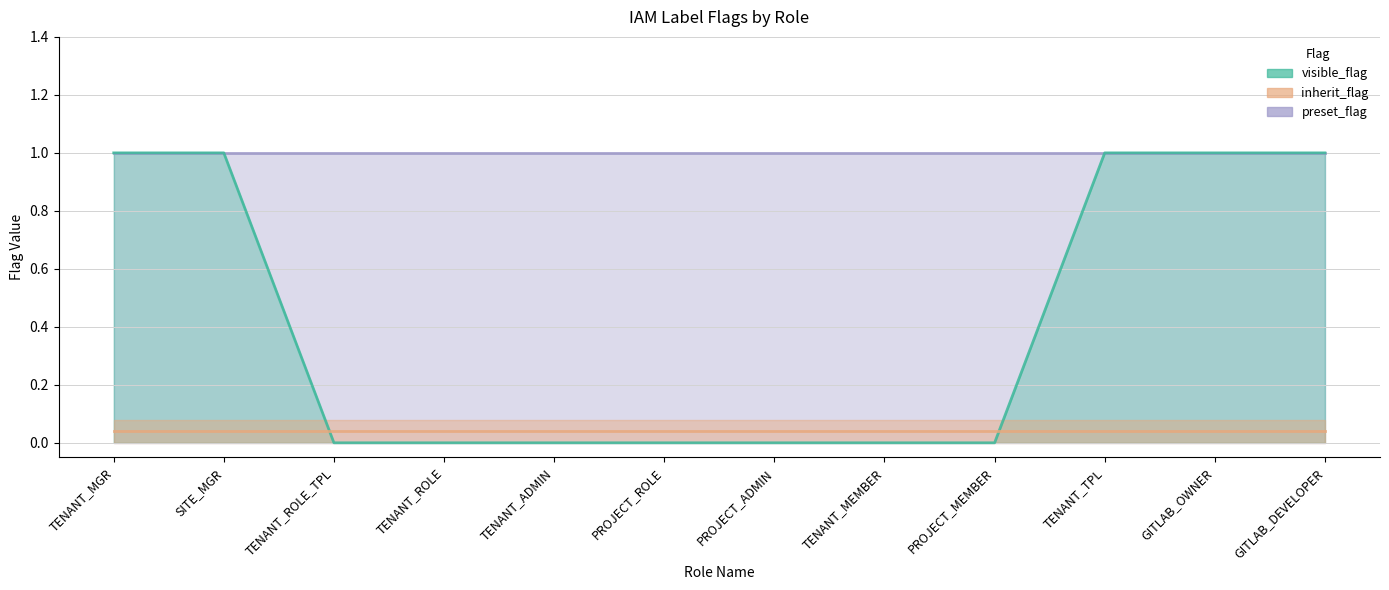

List the series in order of their peak value, highest first.

visible_flag, preset_flag, inherit_flag